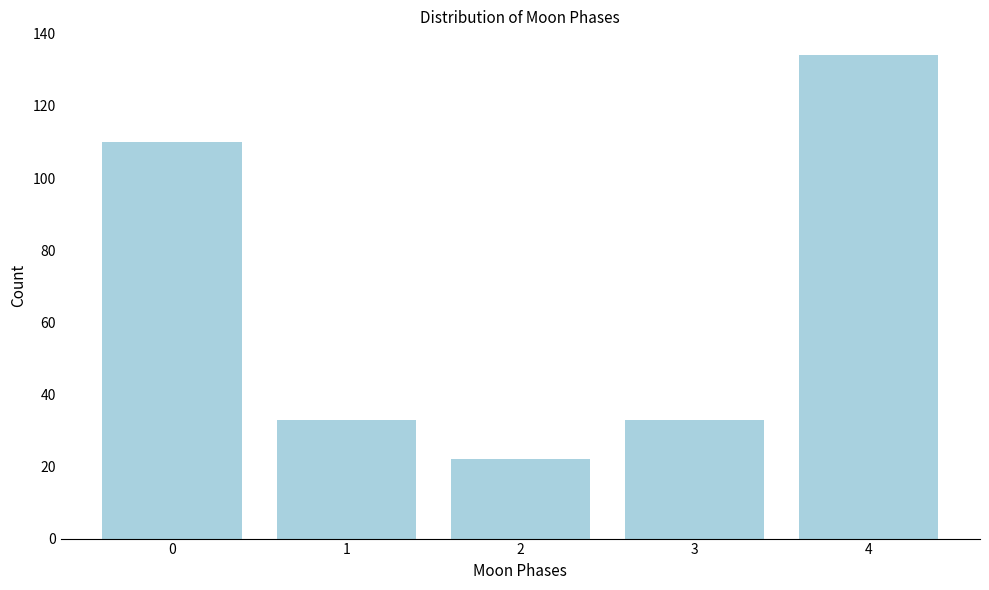

Reading left to right, extract all data points from this chart.

0=110	1=33	2=22	3=33	4=134